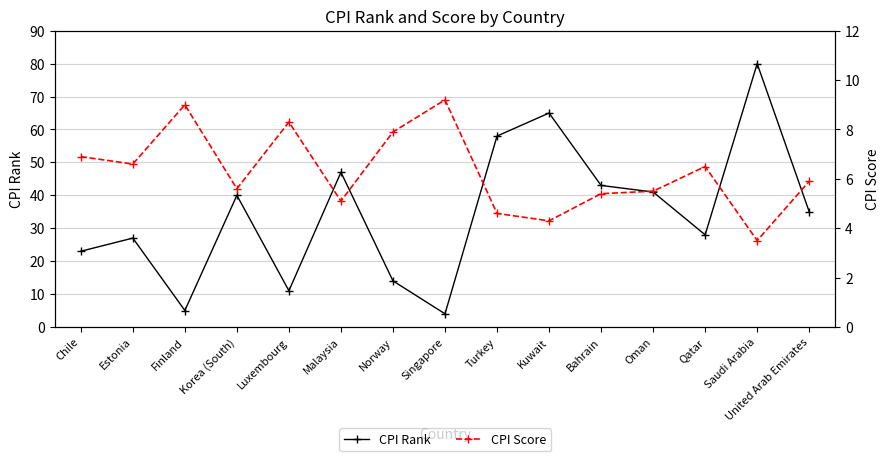

What is the sum of the CPI Rank values at Luxembourg and Estonia?

38